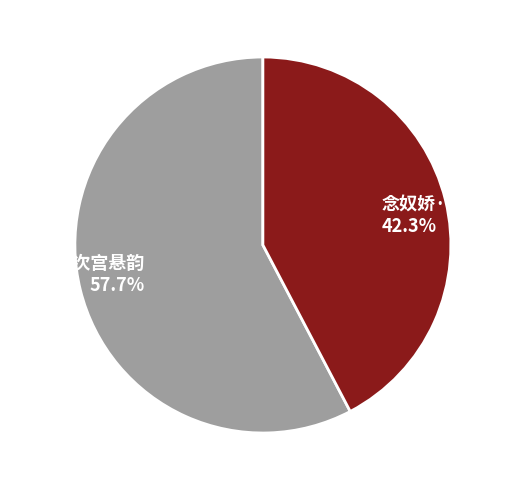

Rank the categories by value from lowest to highest.

念奴娇·次宫悬韵, 念奴娇 次宫悬韵